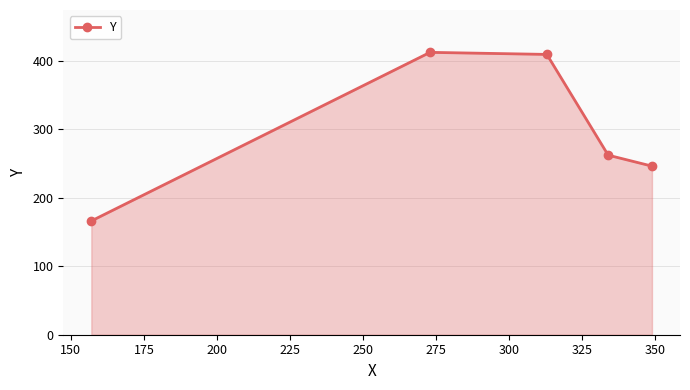

How many interior local peaks (higher than both neighbors) does the data have?

1